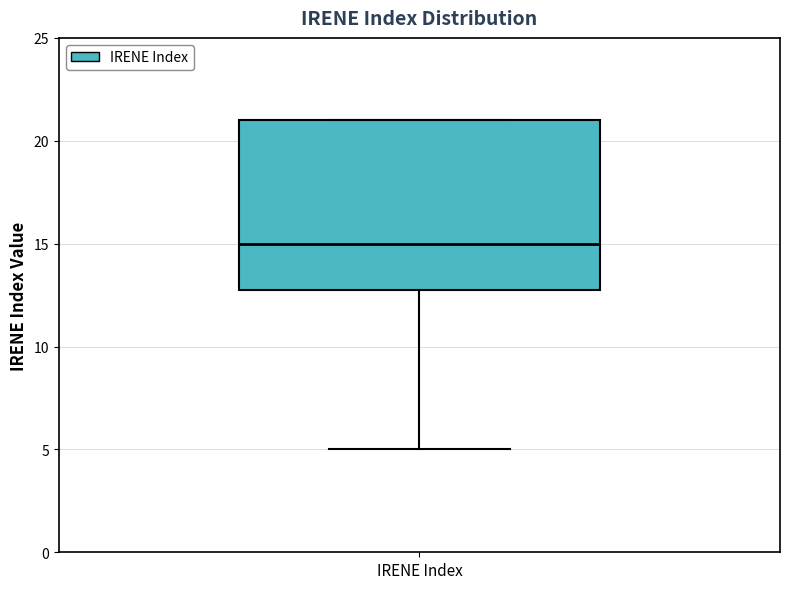

Transcribe this box plot: give where the median line is, the range the box spans, and where the two whiskers end, as read against the y-axis. The values are not printed on the chart, so give them approximately, as read against the axis.

median 15, box 13 to 21, whiskers 5 to 21